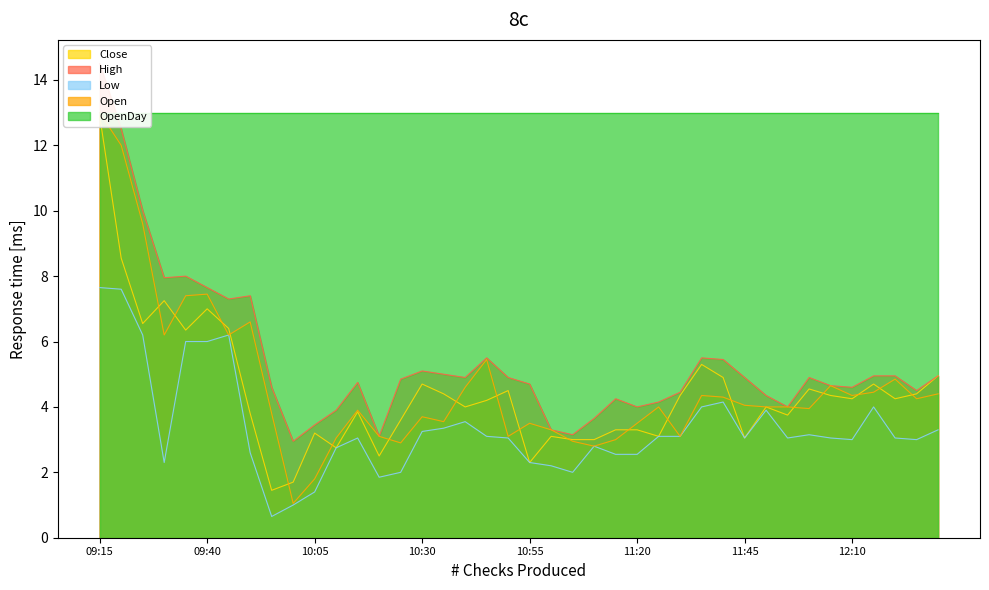

At which category does Open reach its first local peak?

09:40